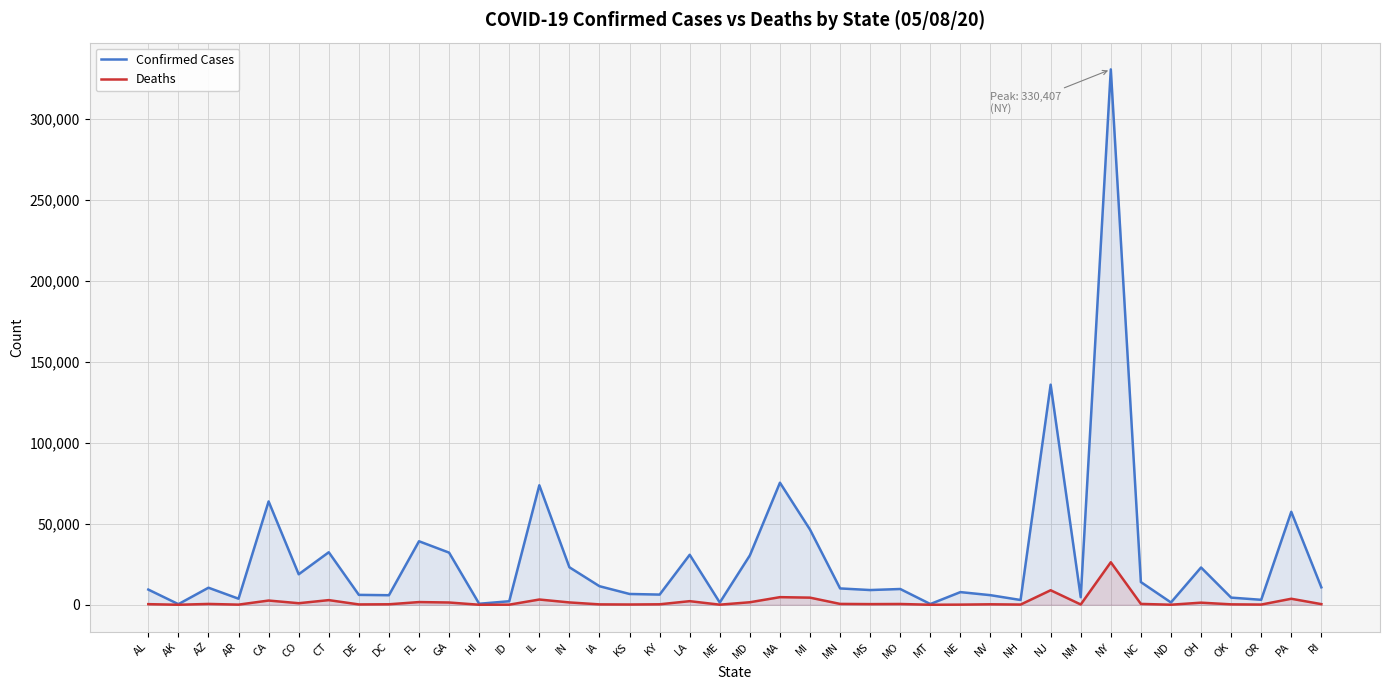

At which category is the sum across all series the highest?

NY